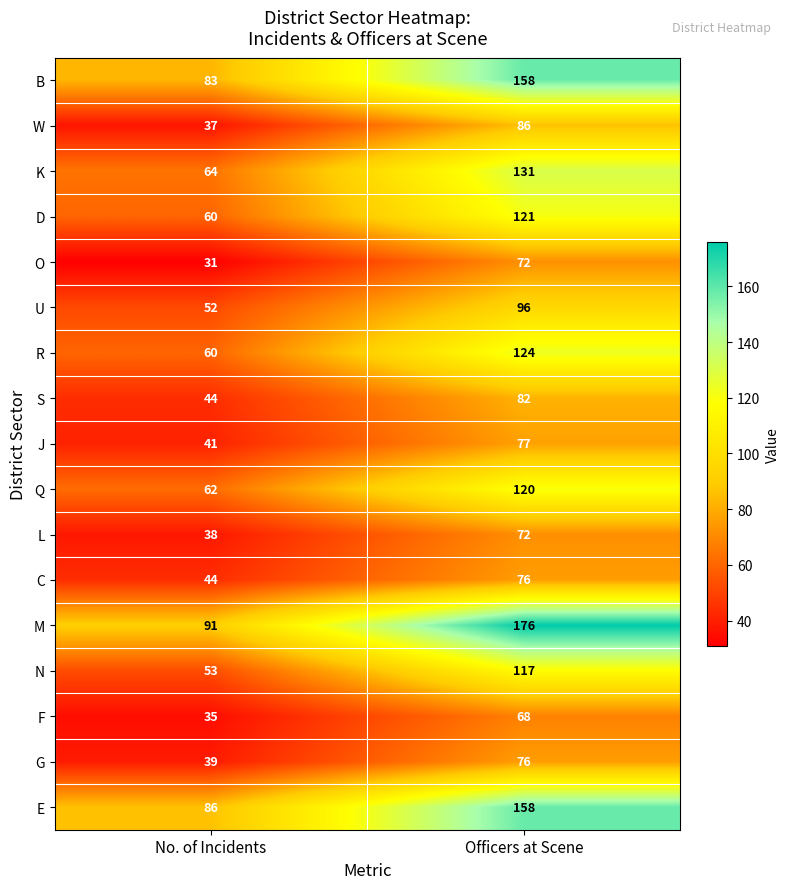

Read the E value at Officers at Scene, to the nearest 5.

160